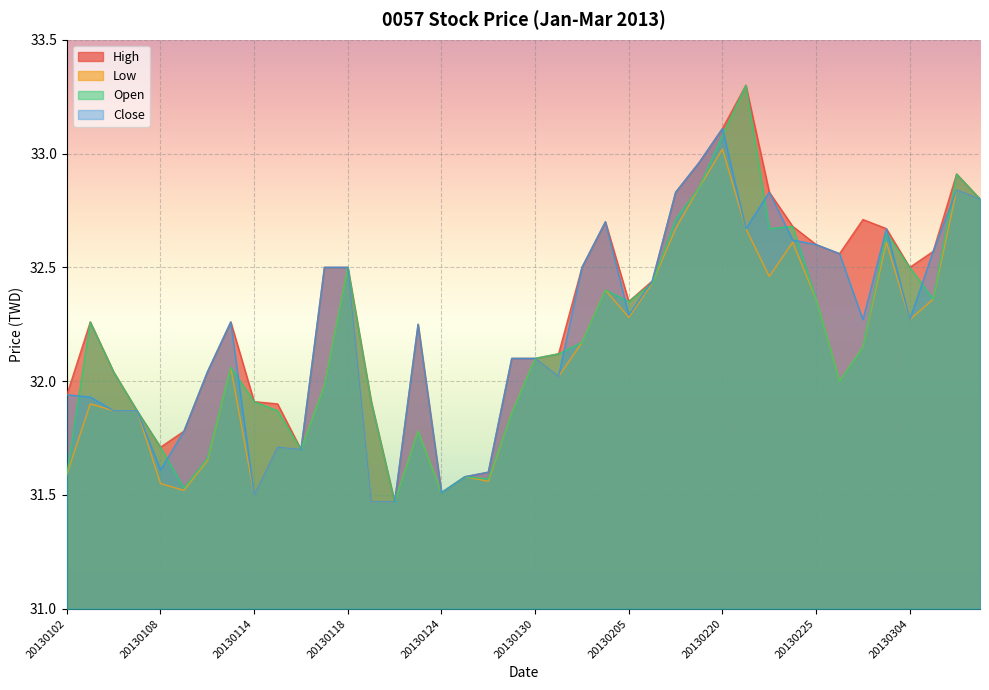

Reading left to right, extract all data points from this chart.

High: 31.9	32.3	32.0	31.9	31.7	31.8	32.0	32.3	31.9	31.9	31.7	32.5	32.5	31.9	31.5	32.2	31.5	31.6	31.6	32.1	32.1	32.1	32.5	32.7	32.4	32.4	32.8	33.0	33.1	33.3	32.8	32.7	32.6	32.6	32.7	32.7	32.5	32.6	32.9	32.8
Low: 31.6	31.9	31.9	31.9	31.6	31.5	31.6	32.1	31.5	31.7	31.7	32.0	32.5	31.5	31.5	31.8	31.5	31.6	31.6	31.9	32.1	32.0	32.2	32.4	32.3	32.4	32.7	32.9	33.0	32.7	32.5	32.6	32.4	32.0	32.1	32.6	32.3	32.4	32.8	32.8
Open: 31.6	32.3	32.0	31.9	31.7	31.5	31.7	32.1	31.9	31.9	31.7	32.0	32.5	31.9	31.5	31.8	31.5	31.6	31.6	31.9	32.1	32.1	32.2	32.4	32.4	32.4	32.7	32.9	33.1	33.3	32.7	32.7	32.4	32.0	32.1	32.6	32.5	32.4	32.9	32.8
Close: 31.9	31.9	31.9	31.9	31.6	31.8	32.0	32.3	31.5	31.7	31.7	32.5	32.5	31.5	31.5	32.2	31.5	31.6	31.6	32.1	32.1	32.0	32.5	32.7	32.3	32.4	32.8	33.0	33.1	32.7	32.8	32.6	32.6	32.6	32.3	32.7	32.3	32.6	32.8	32.8